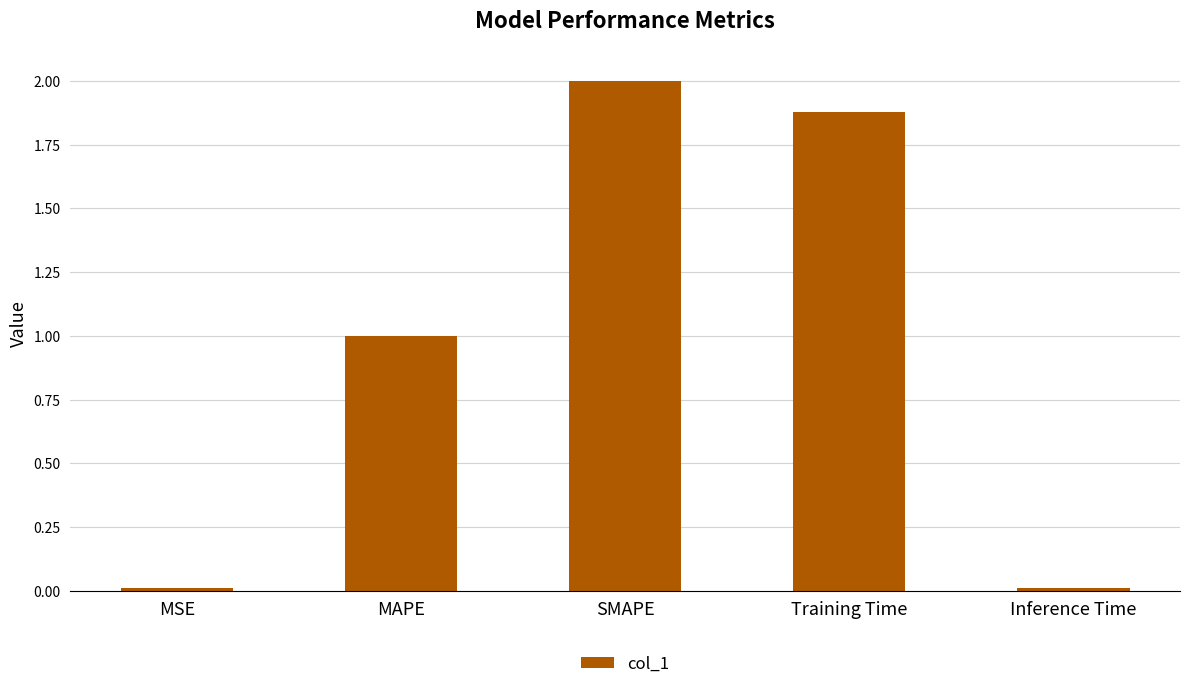

What is the sum of all values?

4.9